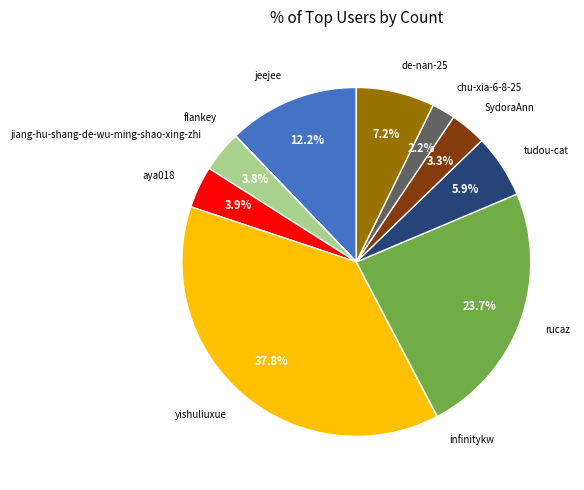

Which category has the biggest portion of the pie?

yishuliuxue